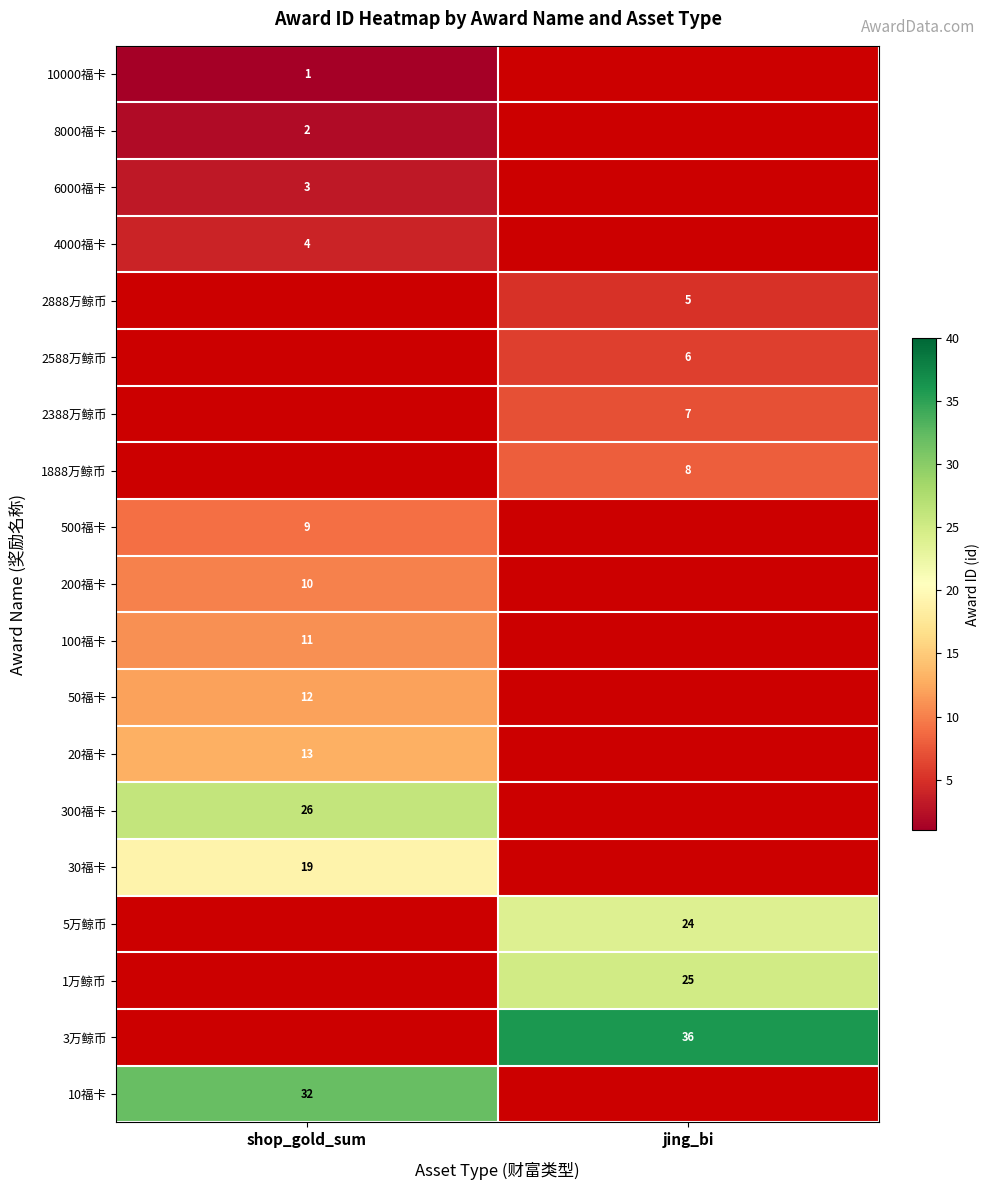

At how many categories does at least one series exceed 26?

2